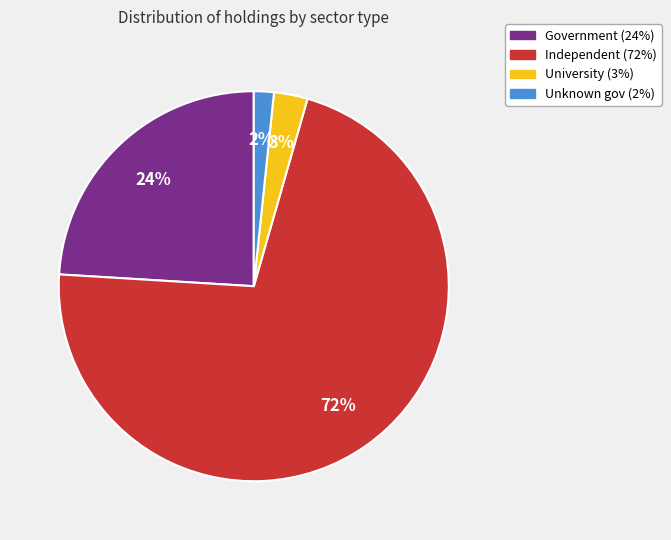

To the nearest percent, what is the average slice percentage?

25%